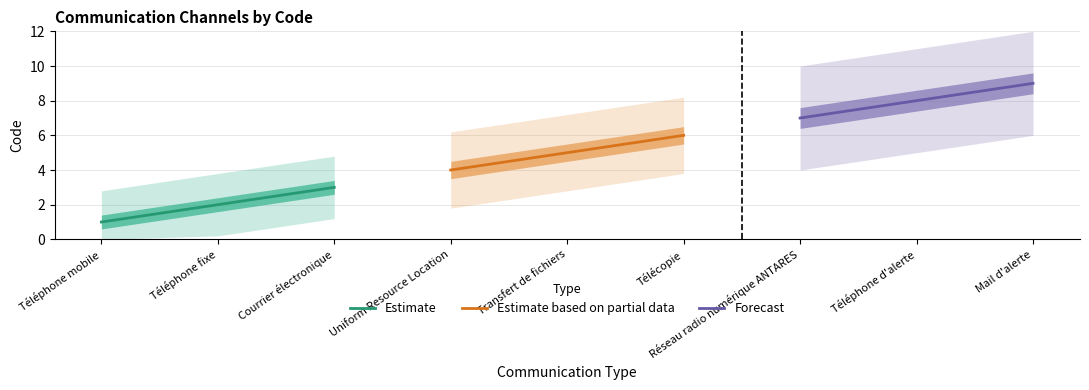

What is the sum of all Estimate values?

6